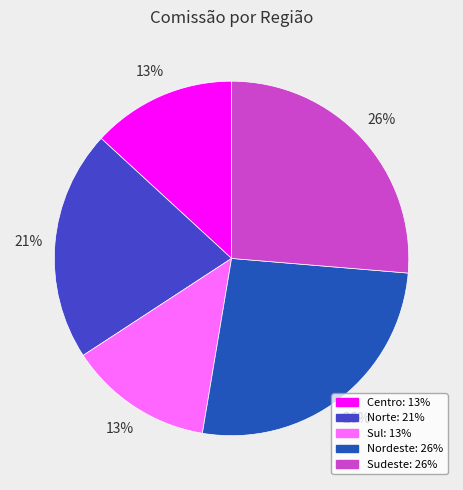

How many slices are in this pie chart?

5